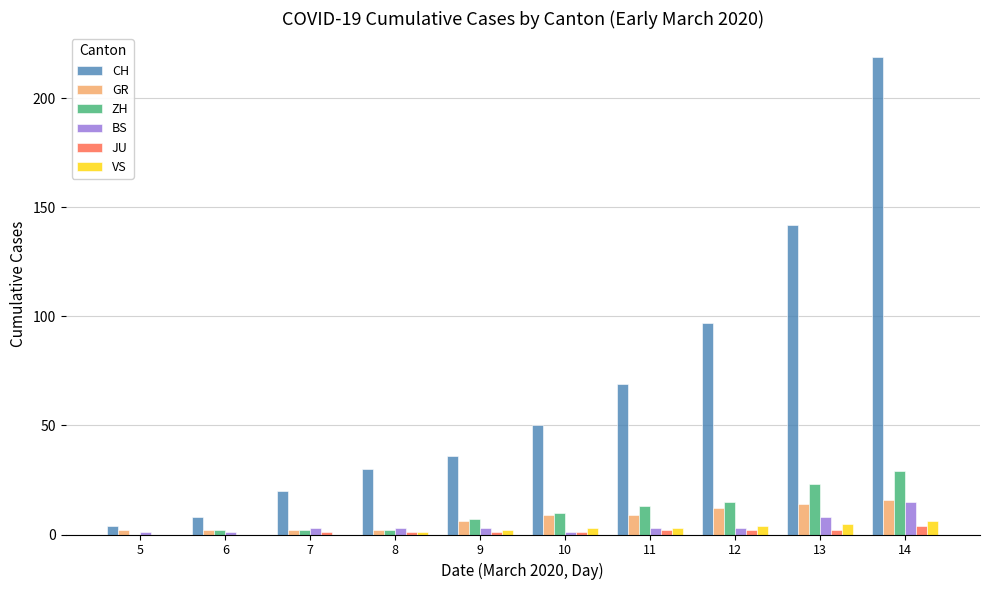

What is the sum of all GR values?

74